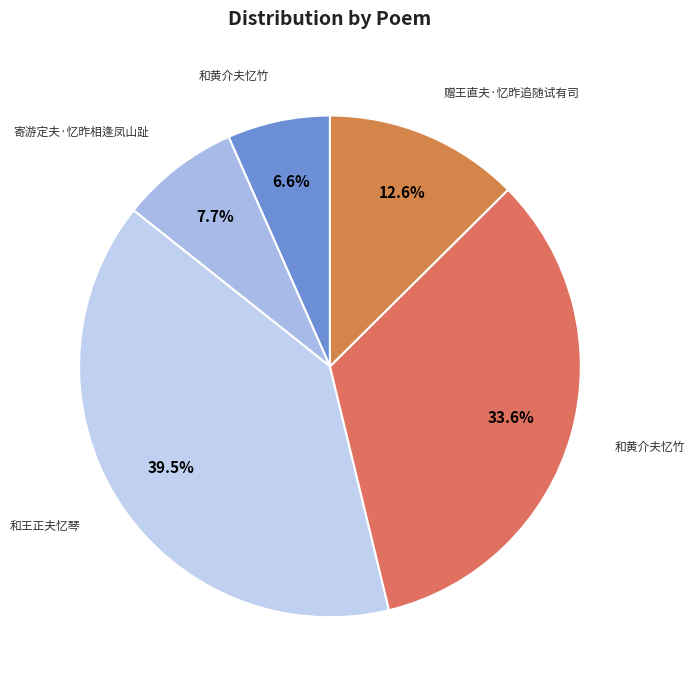

Which category has the smallest portion of the pie?

和黄介夫忆竹